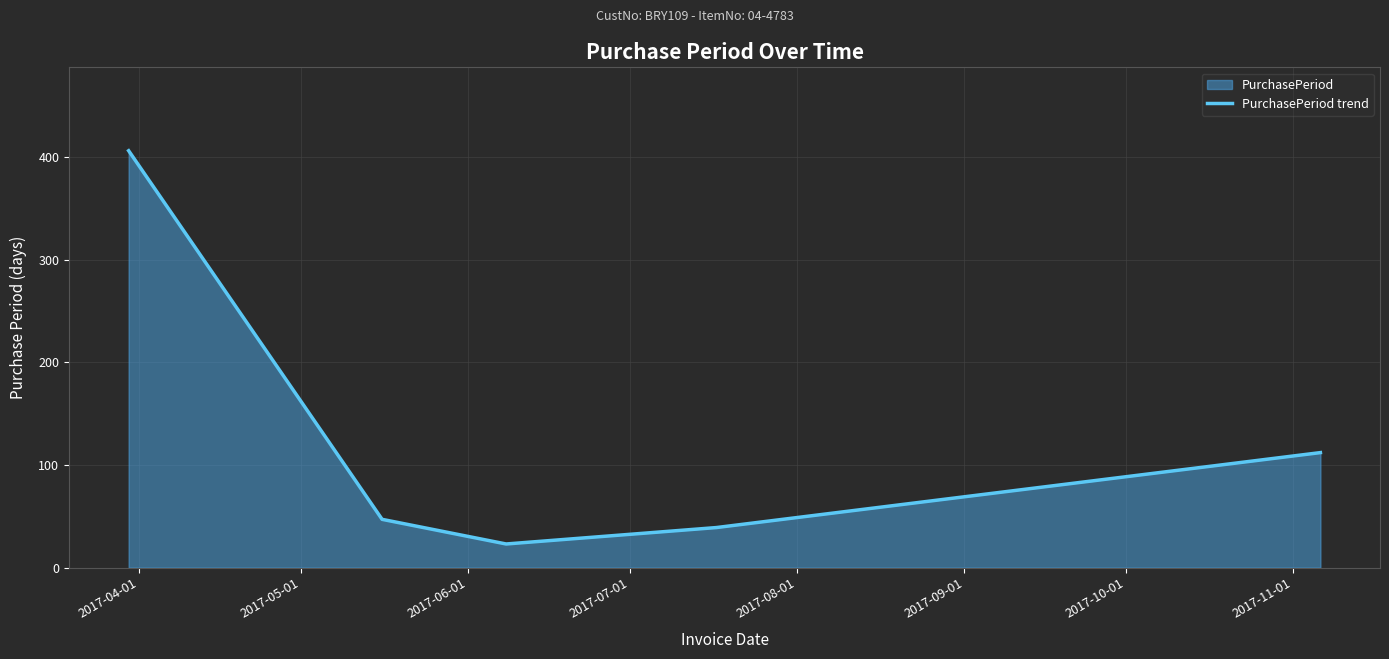

What is the sum of all values?

627